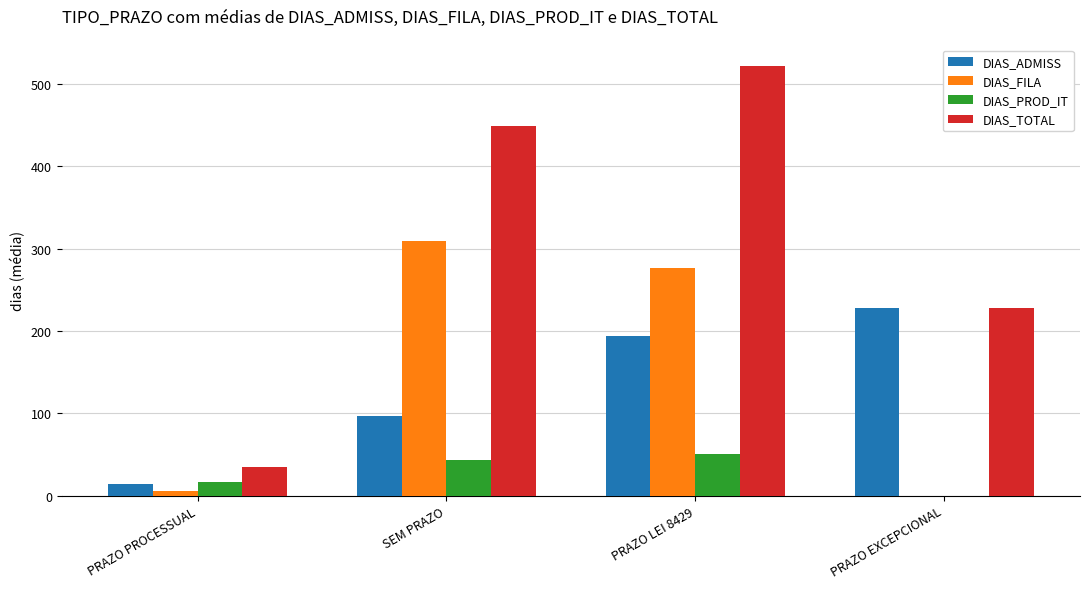

At which label does DIAS_FILA reach its peak?

SEM PRAZO